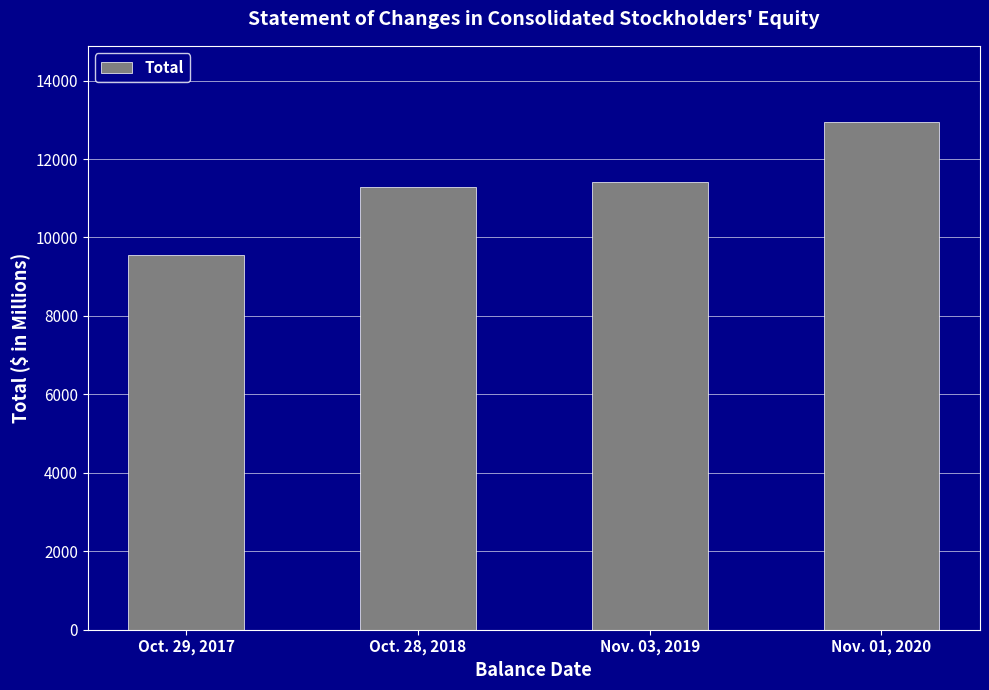

Which category has the highest value across all series?

Nov. 01, 2020